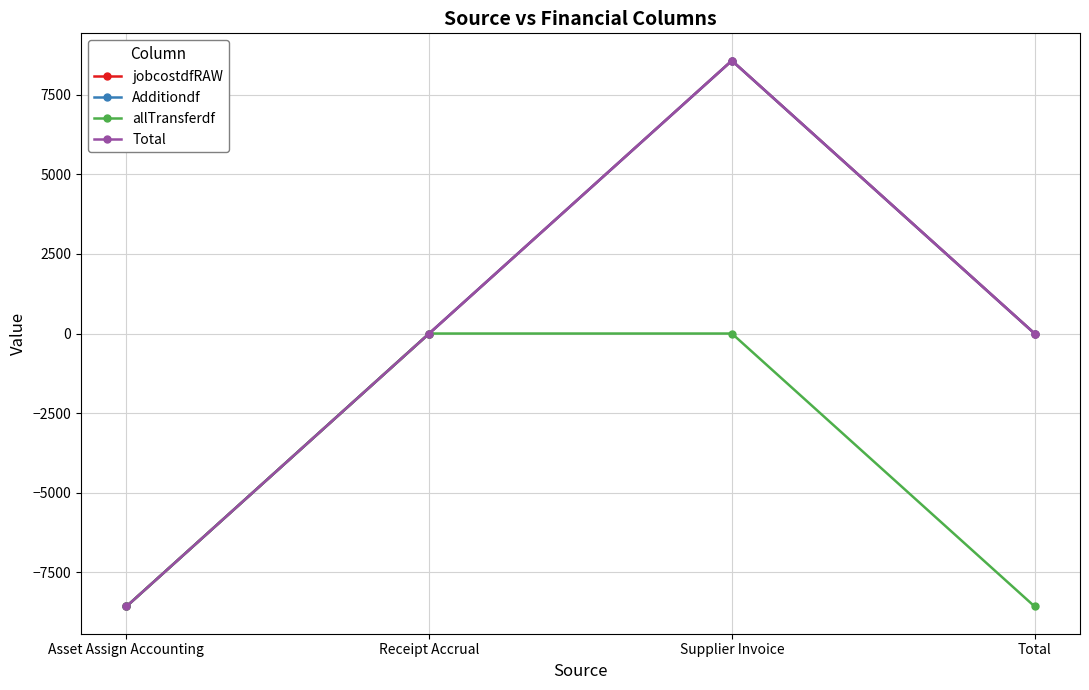

Reading left to right, transcribe all the data shown in this chart.

jobcostdfRAW: -8574.3	0.0	8574.3	0.0
Additiondf: -8574.3	0.0	8574.3	0.0
allTransferdf: -8574.3	0.0	0.0	-8574.3
Total: -8574.3	0.0	8574.3	0.0